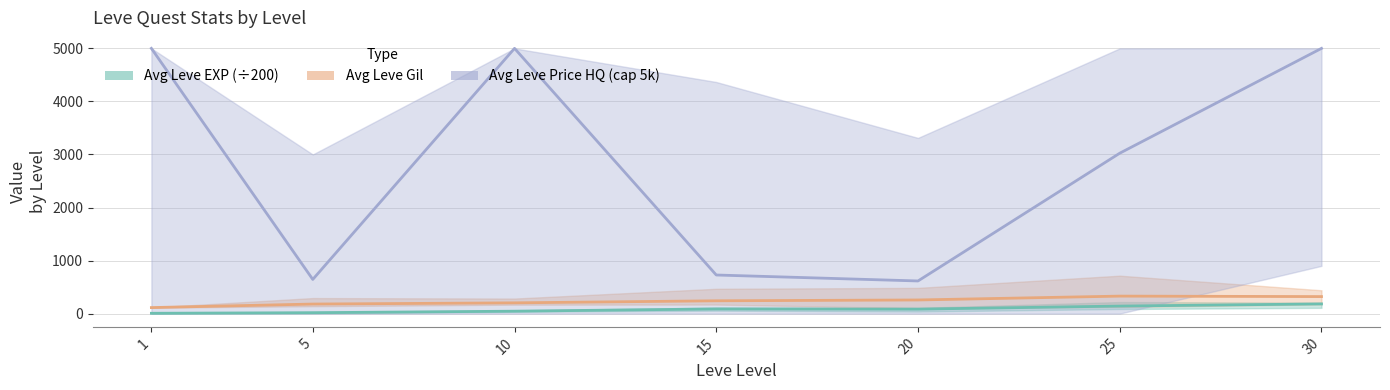

Is the value of Avg Leve Gil at 5 greater than the value of Avg Leve Price HQ (cap 5k) at 20?

No